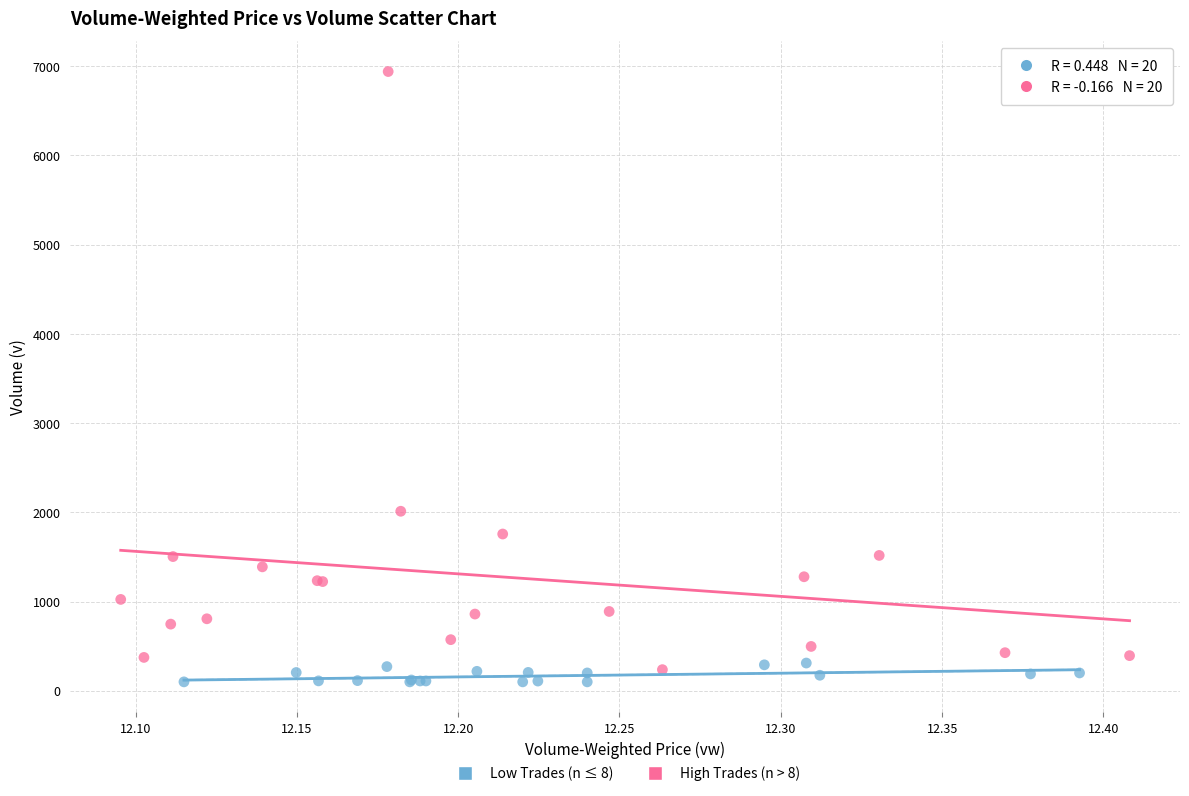

Which series has the widest spread of Y values?

High Trades (n > 8)